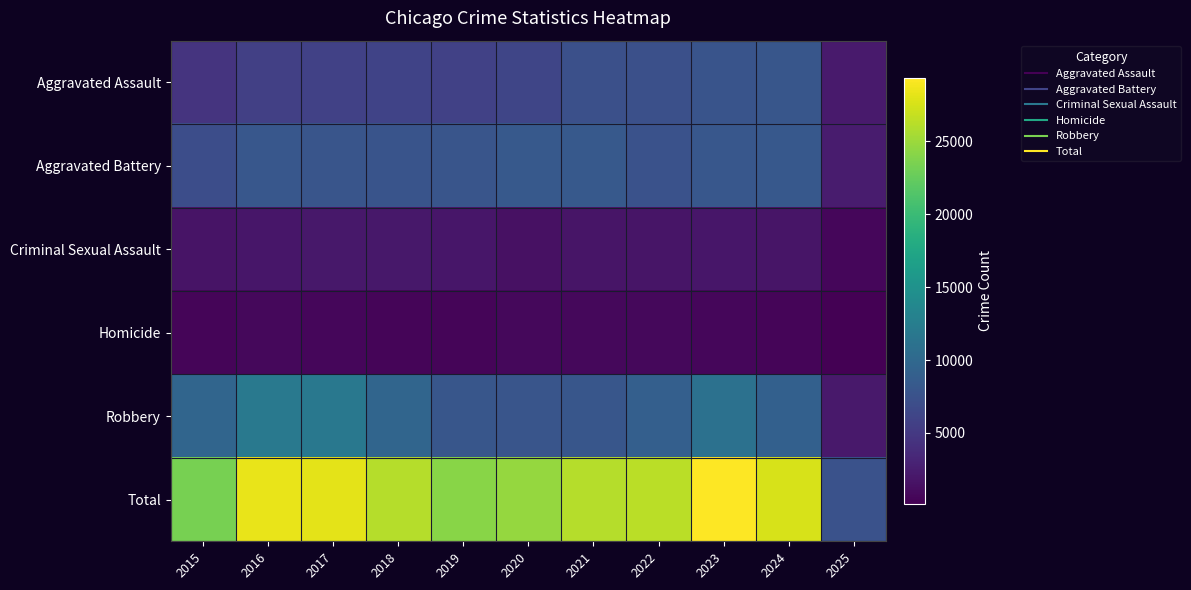

At 2018, list the series in order from largest to smallest.

Total, Robbery, Aggravated Battery, Aggravated Assault, Criminal Sexual Assault, Homicide